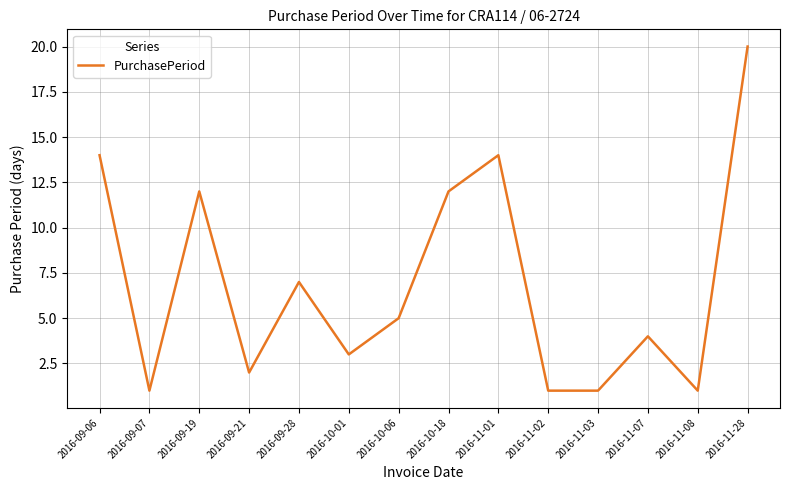

How many lines are shown in the chart?

1